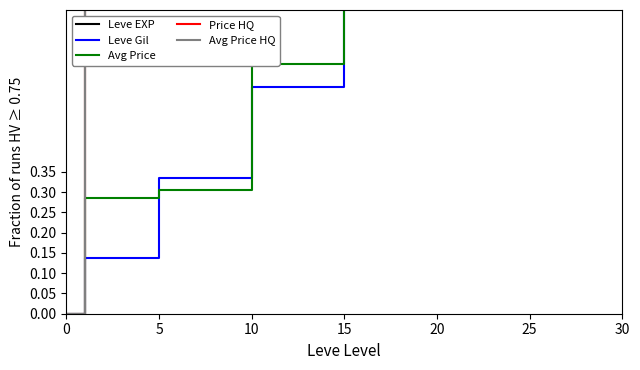

At which category is the sum across all series the highest?

25